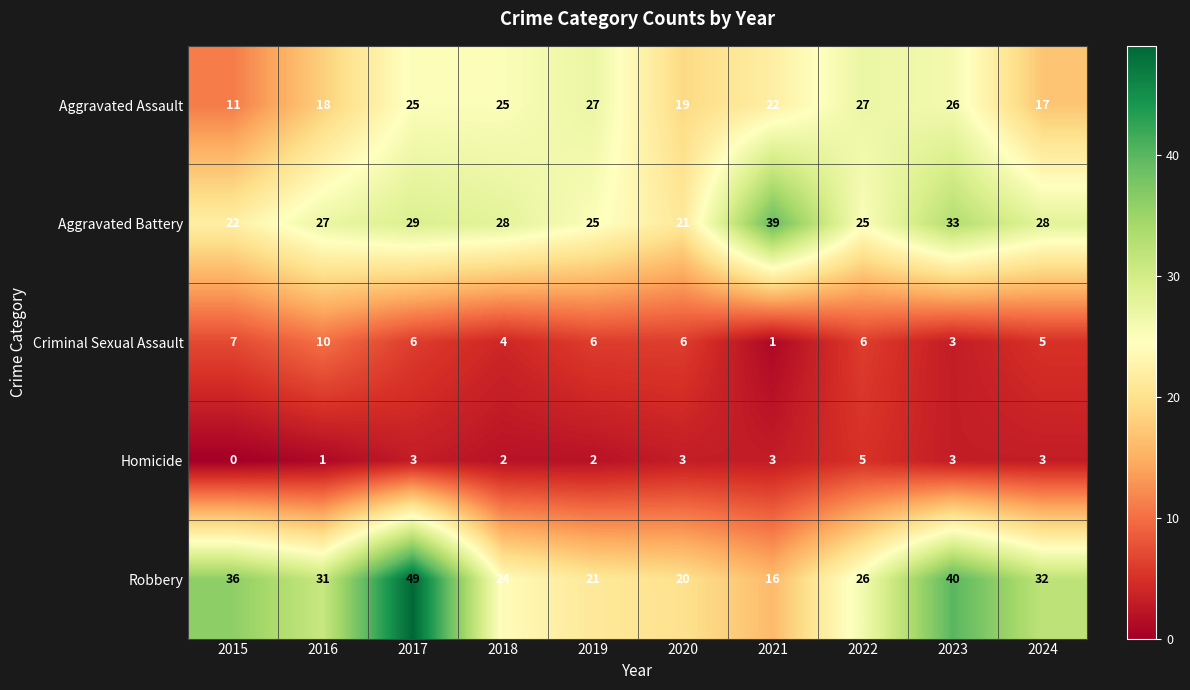

What is the difference between the second highest and minimum values in the Robbery series?

24